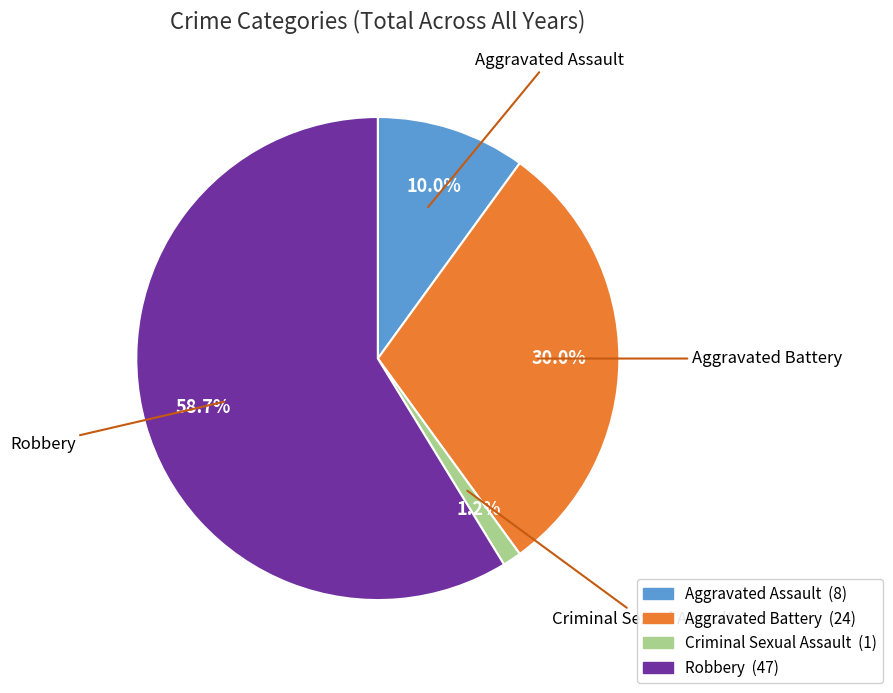

What percentage do Robbery and Aggravated Battery together represent?

88.8%